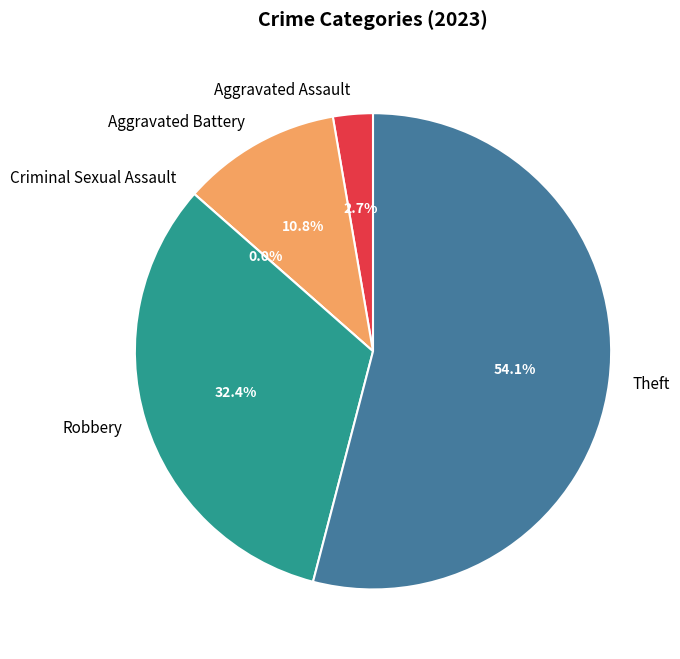

How many segments does this pie chart have?

5